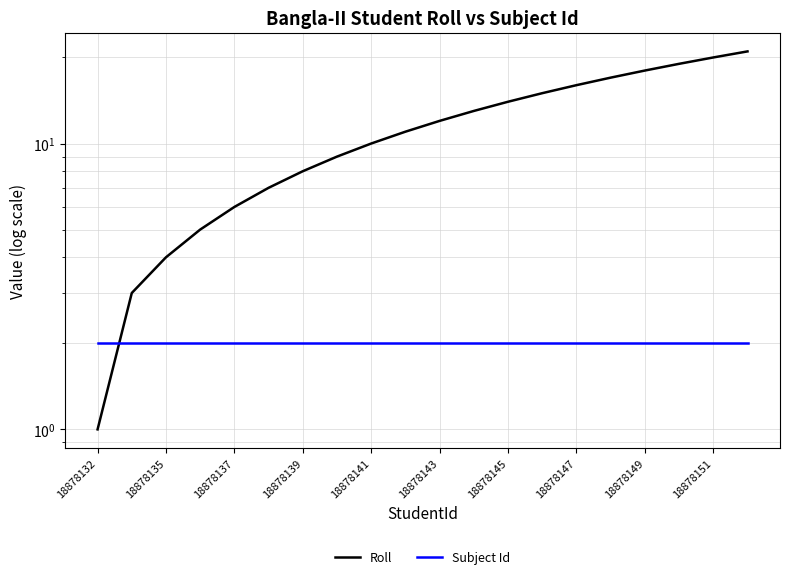

What is the maximum value shown in the chart?

21